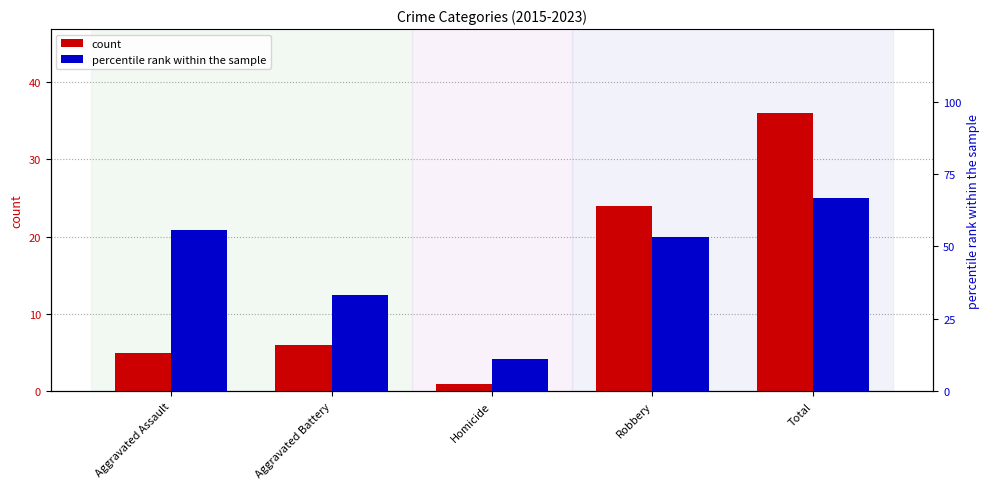

At which label does percentile rank within the sample first exceed 53?

Aggravated Assault